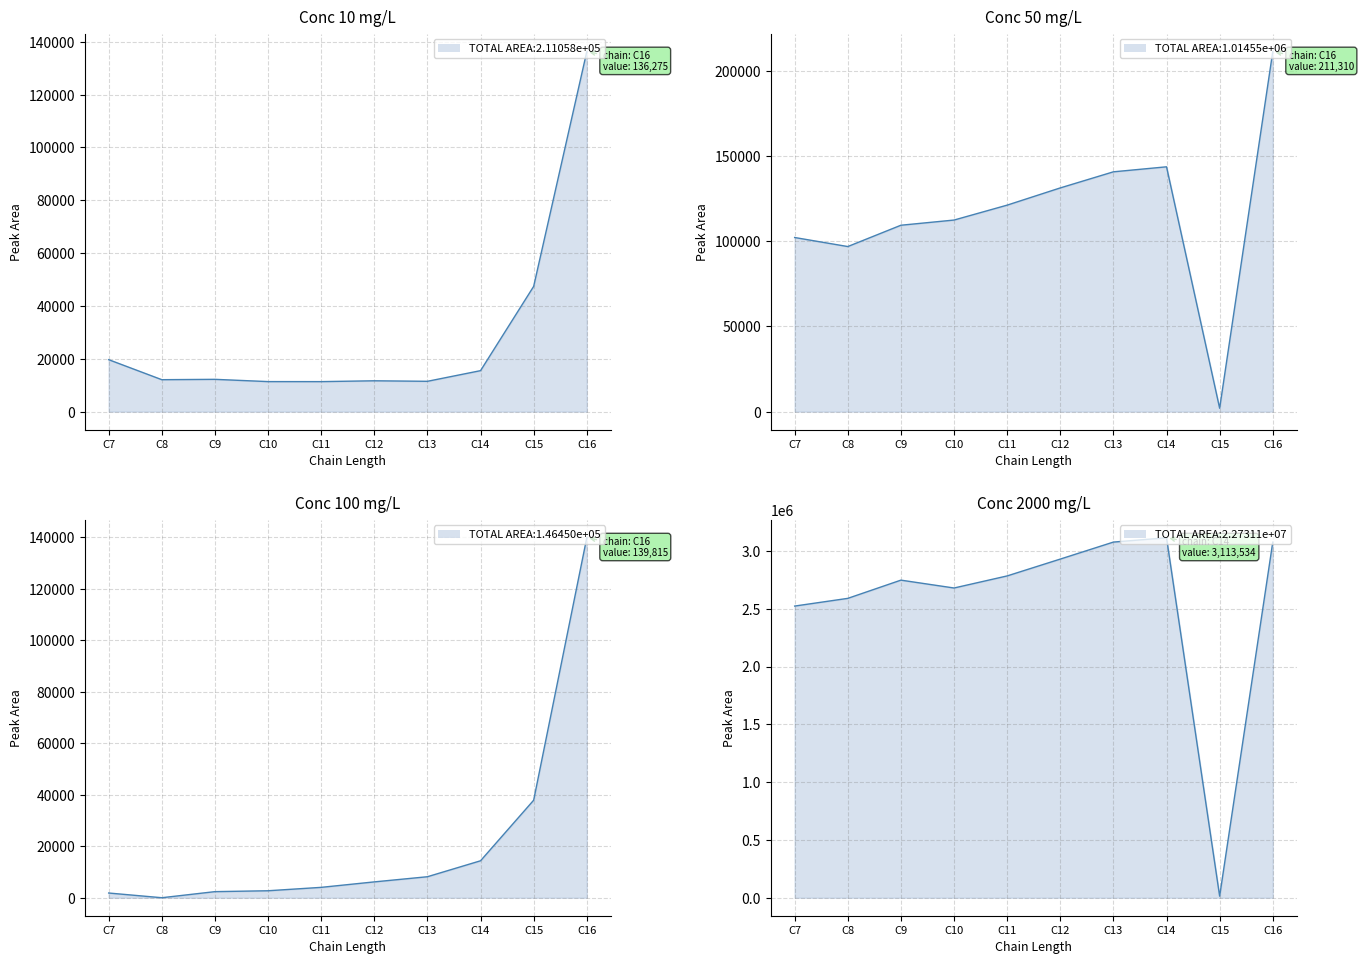

What is the sum of all Conc 50 mg/L values?

1171307